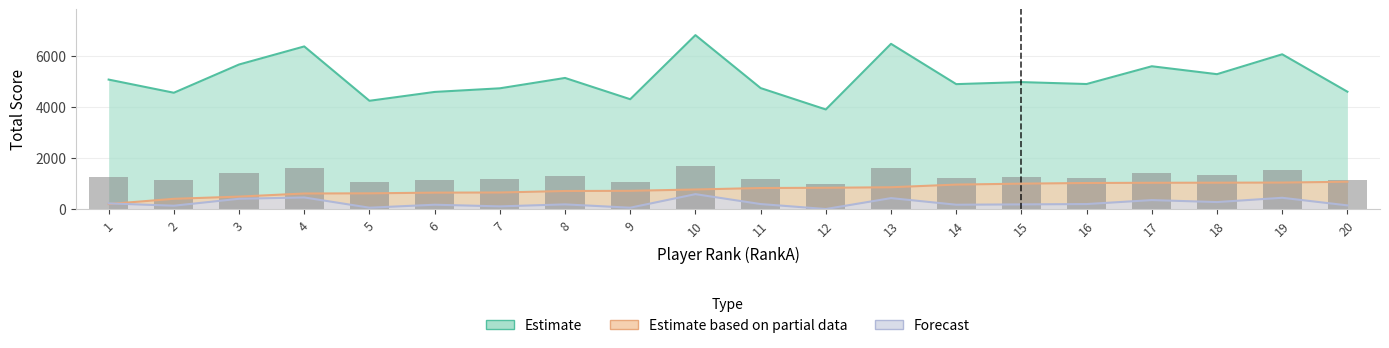

True or false: Total has a value of 3361.1 at 19.

False